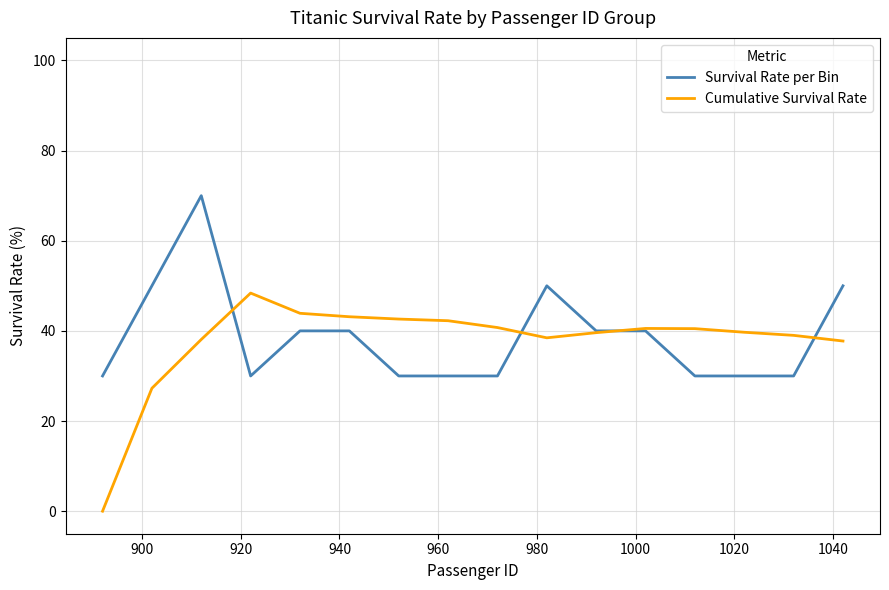

What is the maximum value for Survival Rate per Bin?

70.0